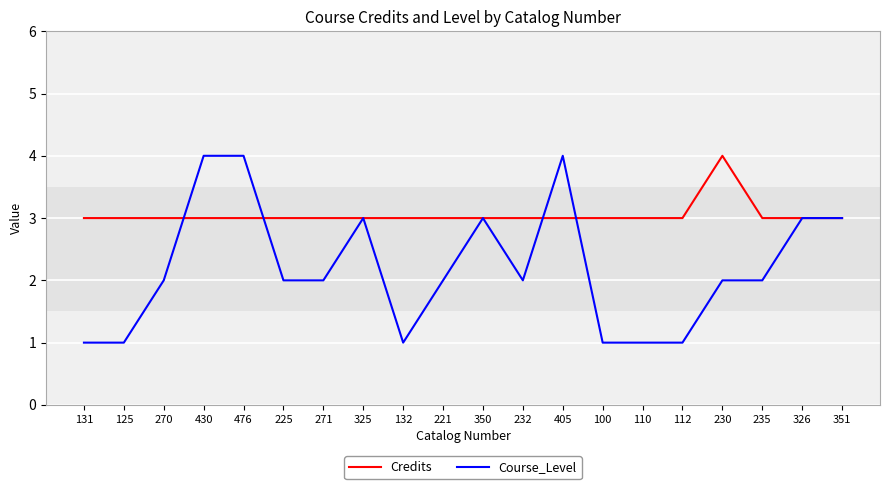

True or false: Course_Level and Credits intersect in this chart.

True